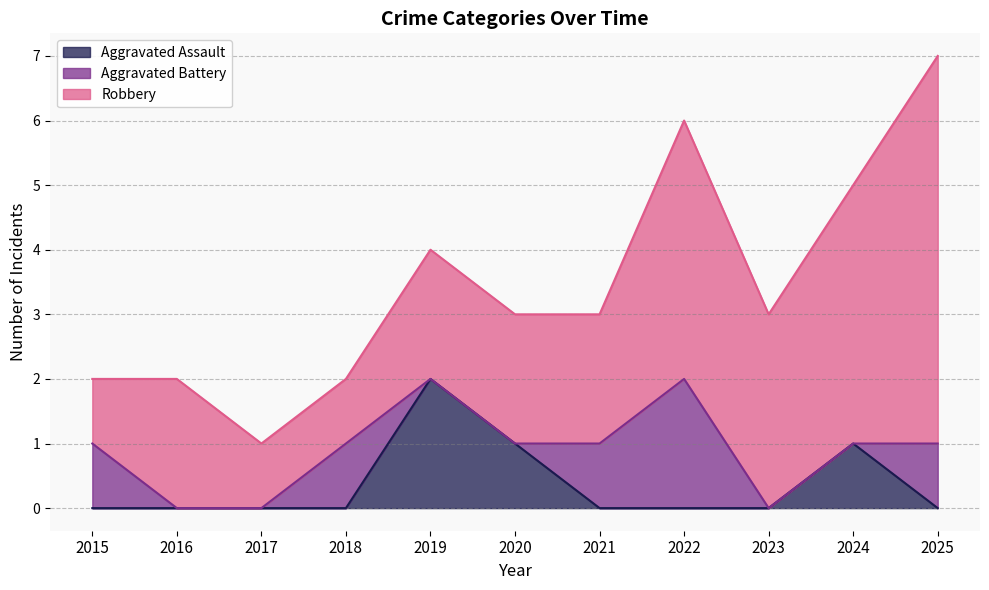

At which label does Aggravated Assault reach its minimum?

2015